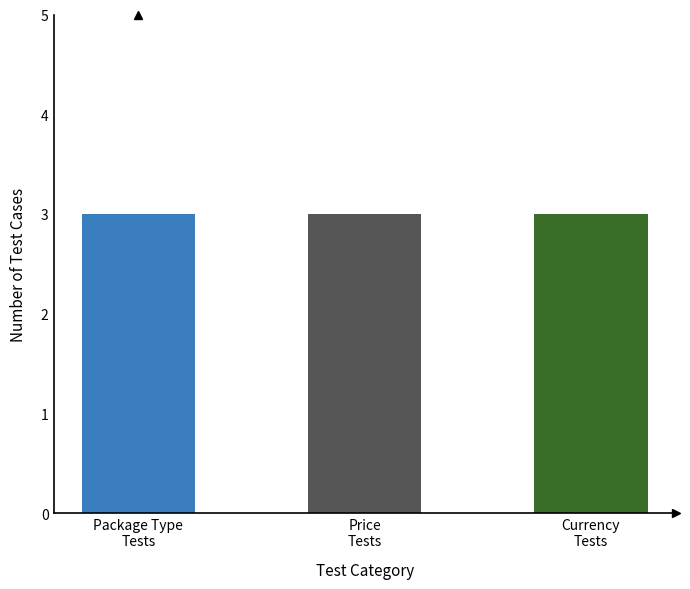

Are the bars grouped side by side (vs. stacked)?

Yes